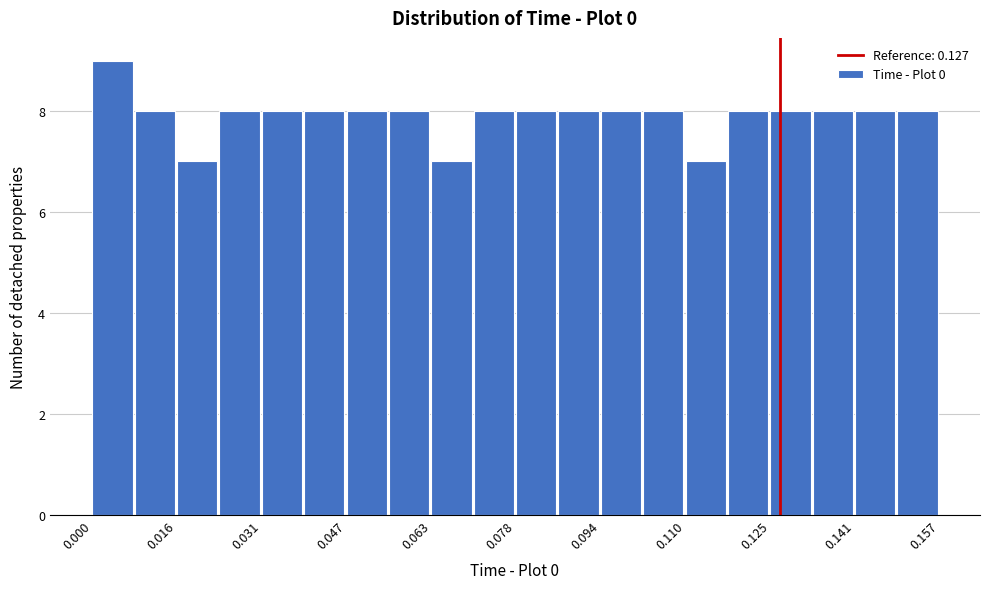

Around what value on the x-axis is the tallest bar? Give the approximate position of its centre, as read against the axis.

0.004